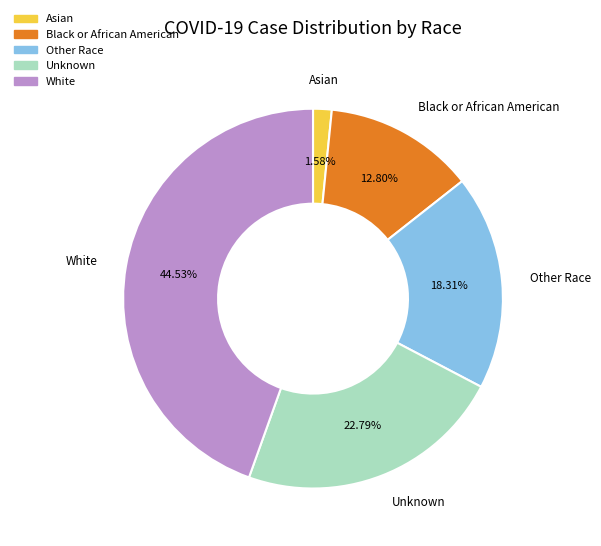

To the nearest percent, what percentage of the pie is White?

45%